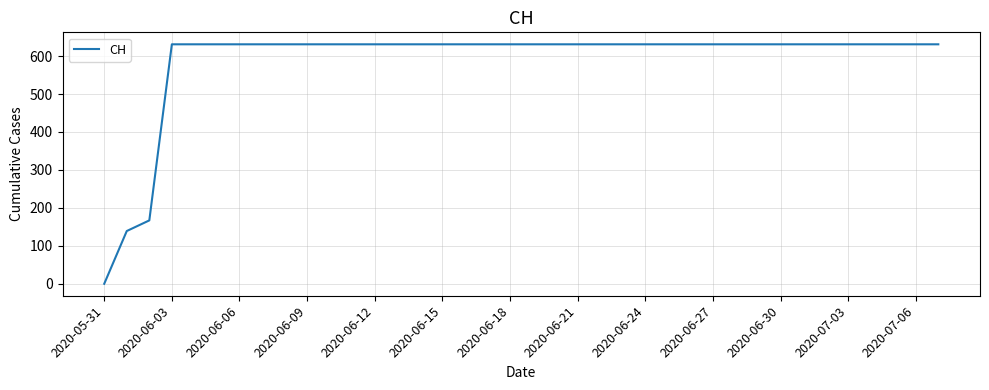

Is this an area chart (filled region under the line)?

No